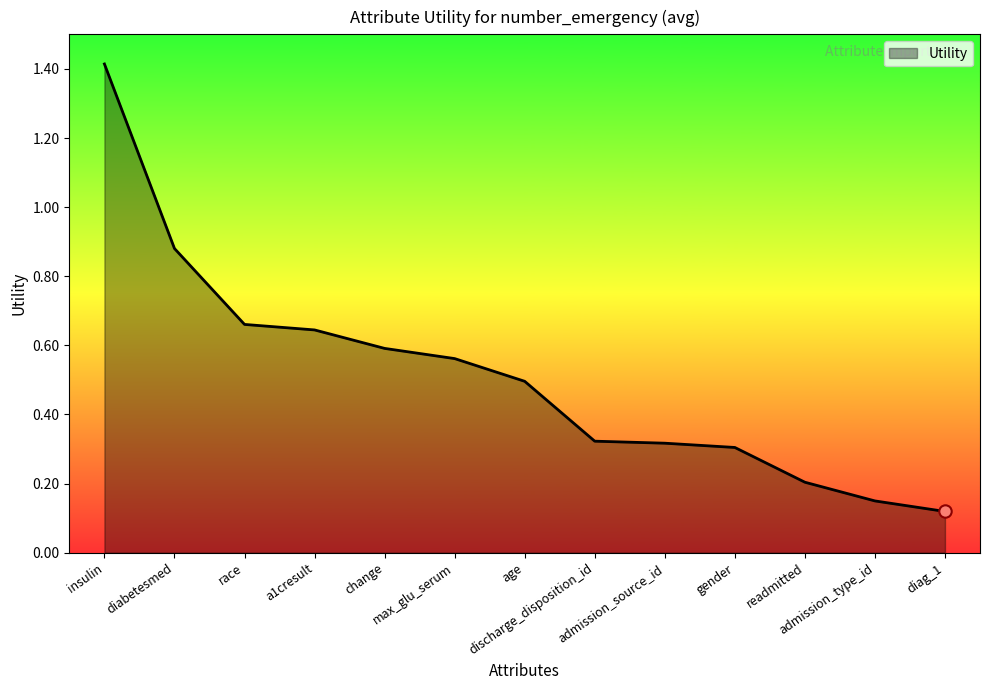

Which has a higher value, gender or diabetesmed?

diabetesmed